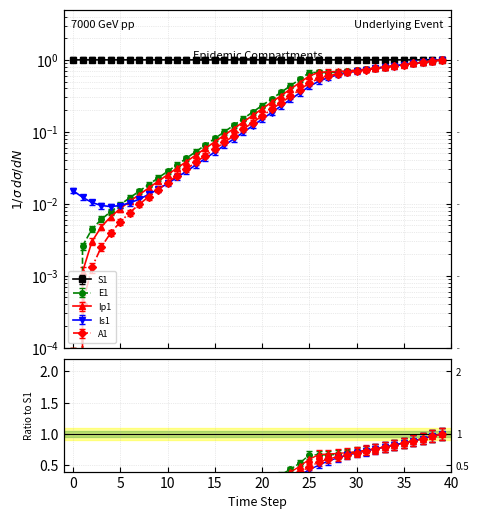

True or false: E1 and S1 cross at least once.

False